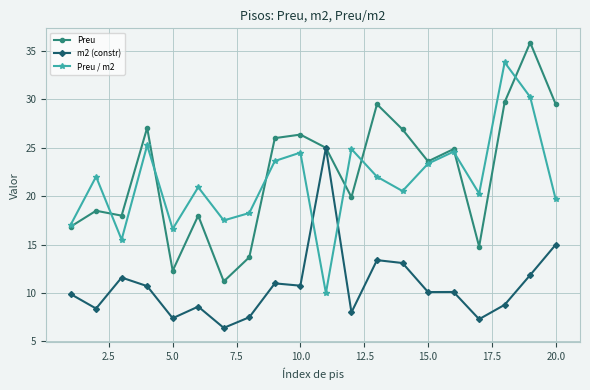

After their last crossing, which series has the higher values: Preu / m2 or m2 (constr)?

Preu / m2